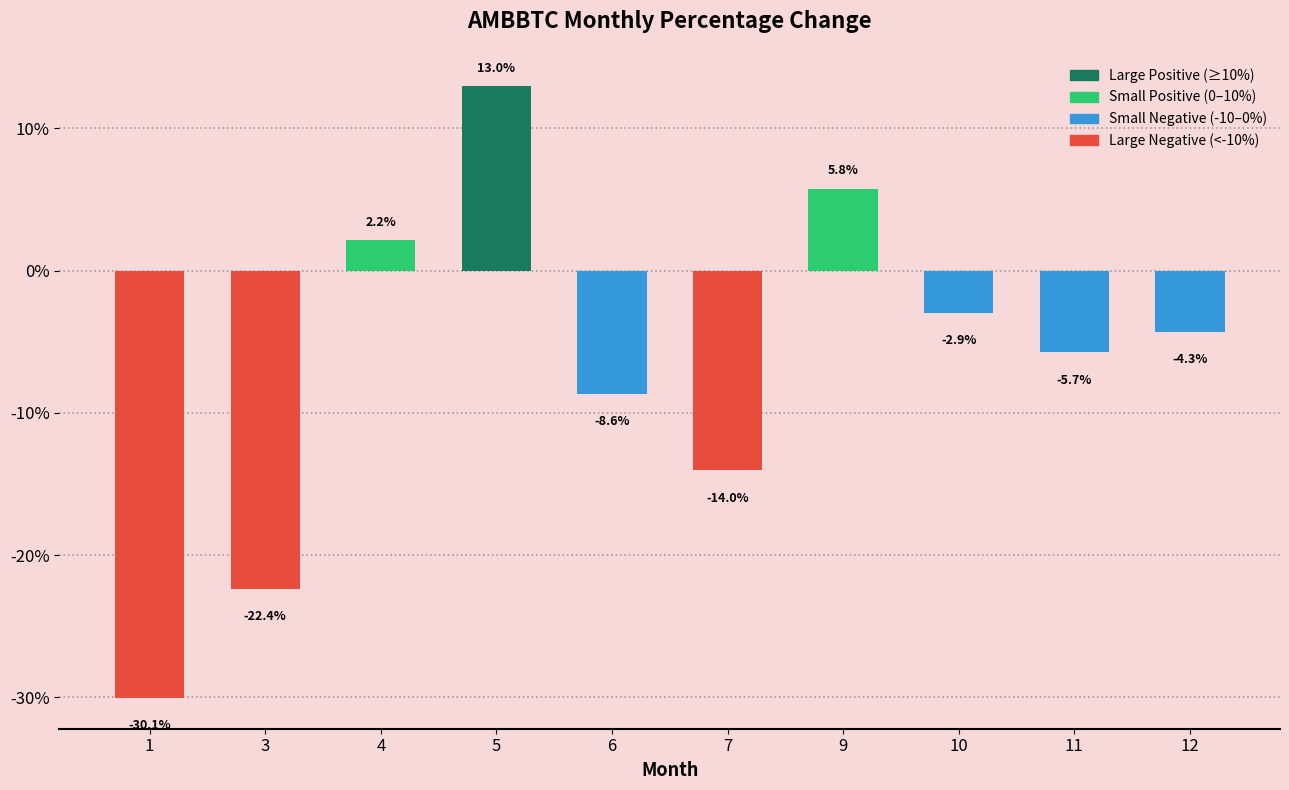

List the labels in order of value, largest first.

5, 9, 4, 10, 12, 11, 6, 7, 3, 1